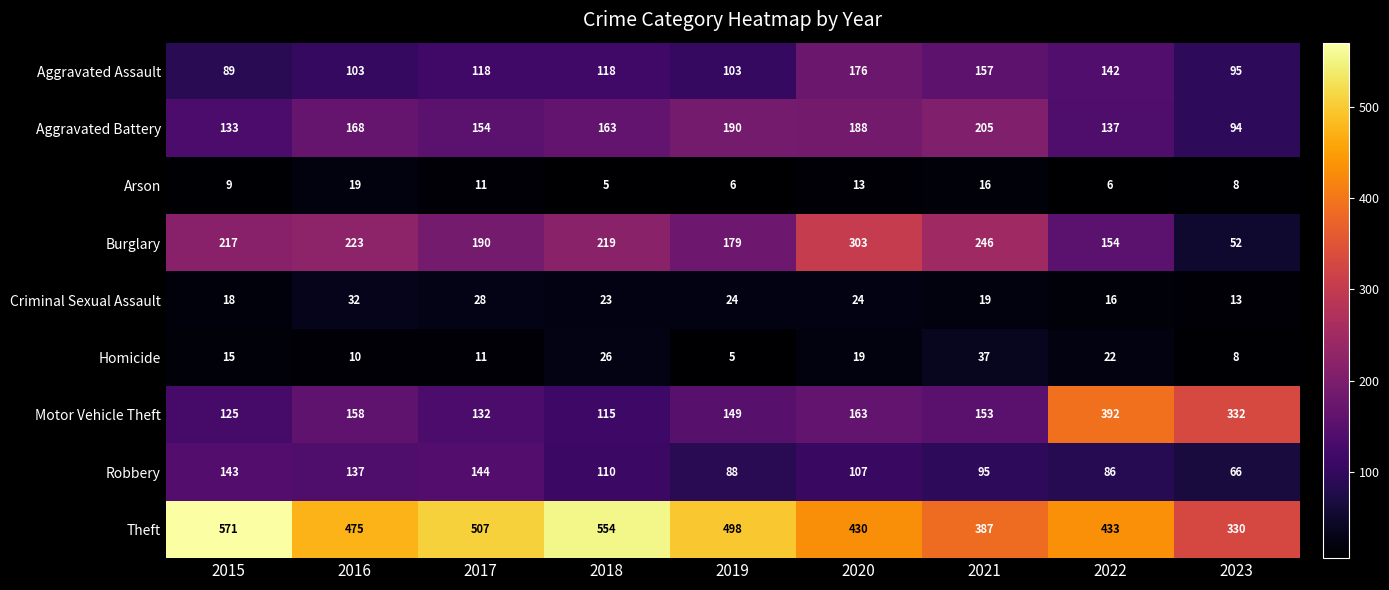

The Criminal Sexual Assault series shows 23 at 2018. True or false?

True